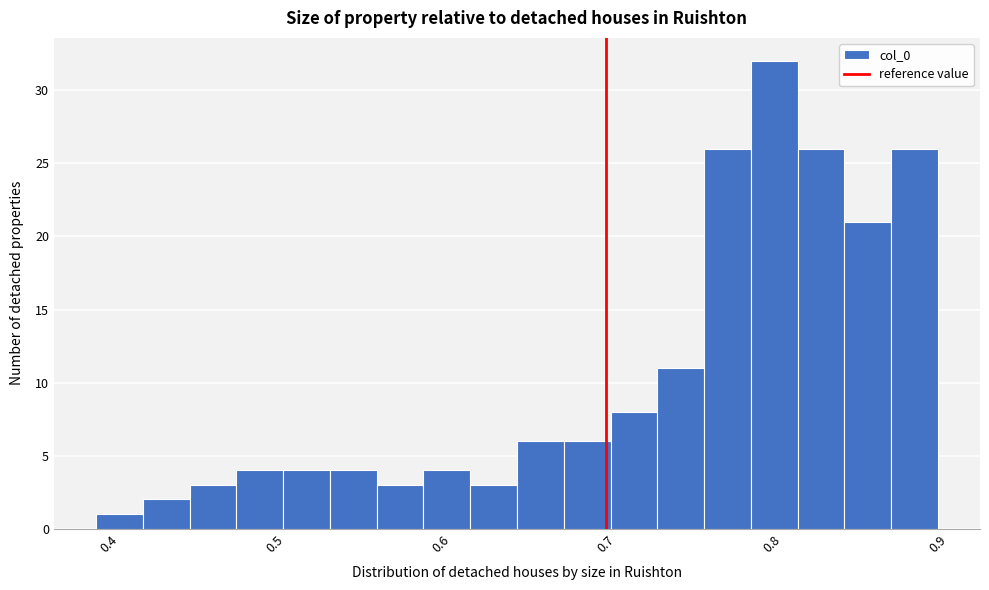

Around what value on the x-axis is the tallest bar? Give the approximate position of its centre, as read against the axis.

0.80